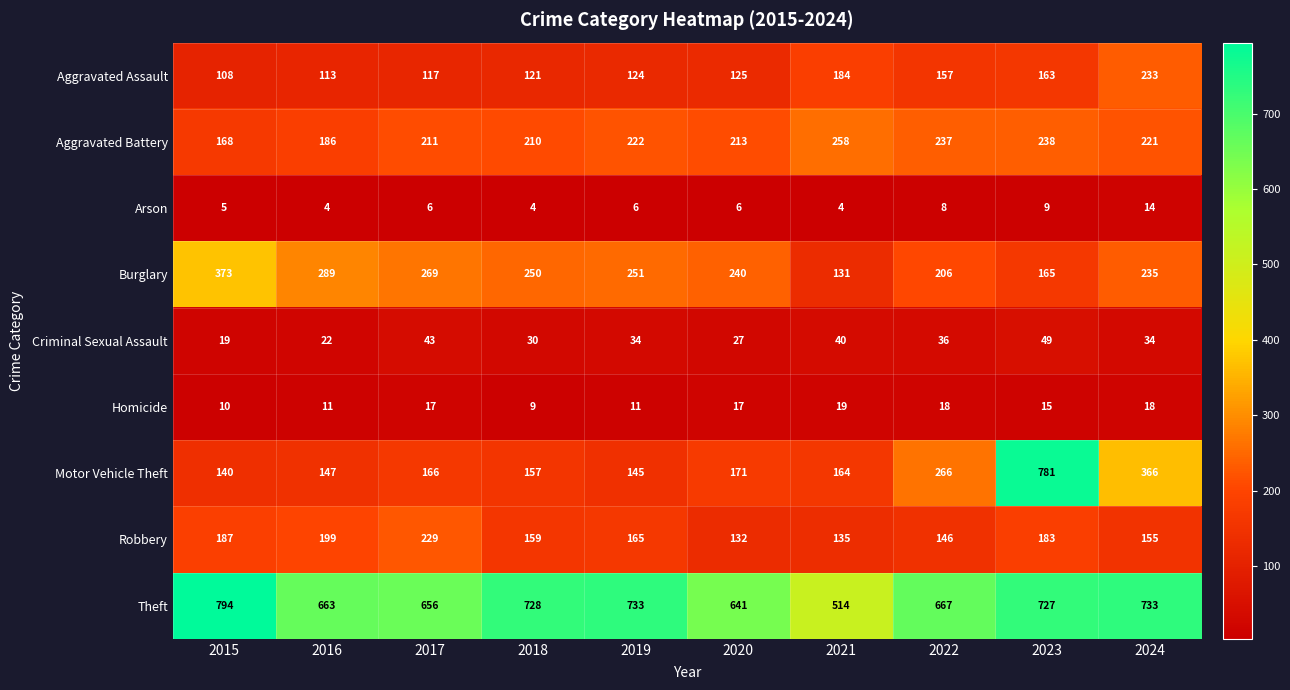

Is it true that Theft equals 415 at 2018?

False